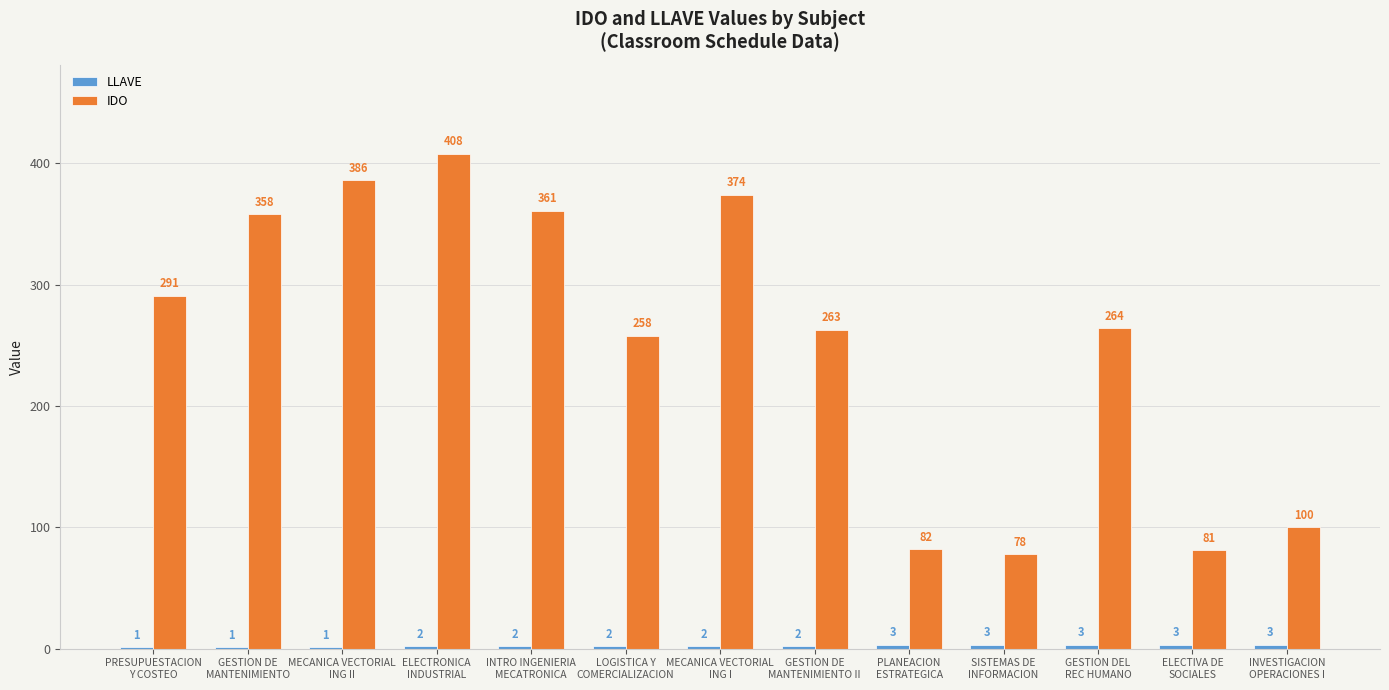

Are the bars grouped side by side (vs. stacked)?

Yes